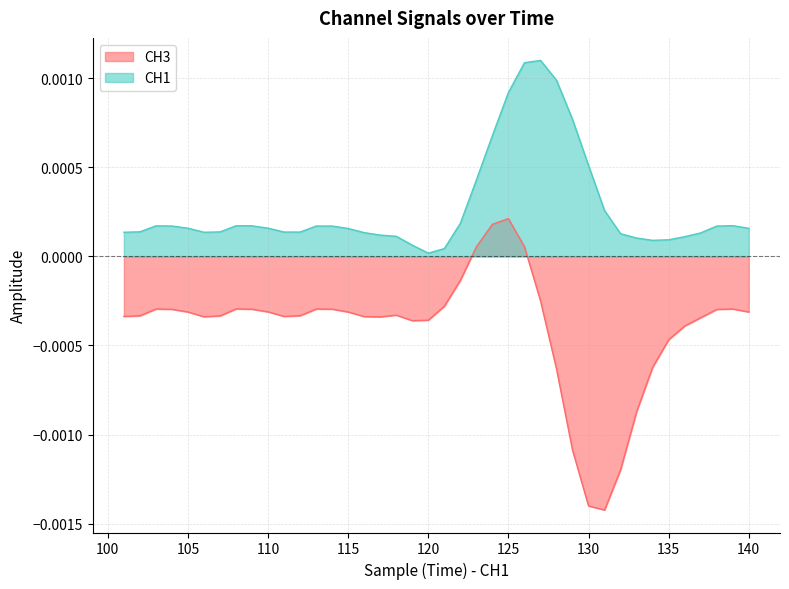

Which series has the largest total across all categories?

CH1